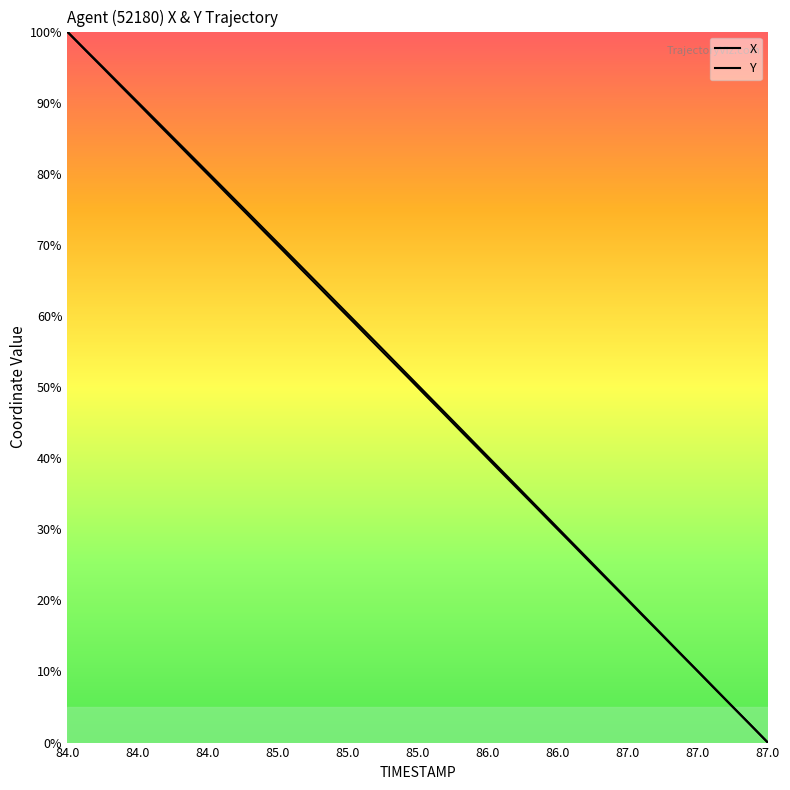

What is the sum of all Y values?

1999.5